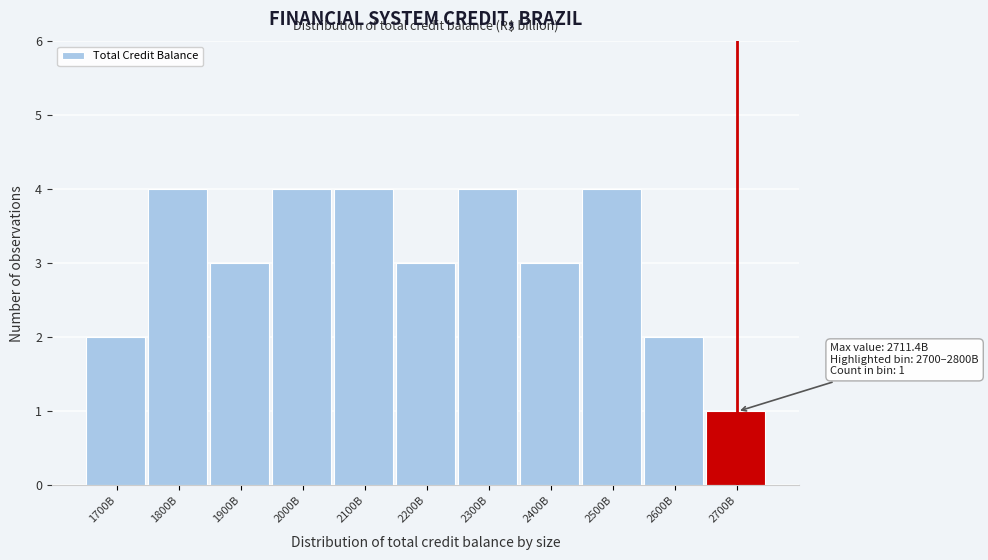

Reading right to left, list all the values displayed in this chart.

2700B=1	2600B=2	2500B=4	2400B=3	2300B=4	2200B=3	2100B=4	2000B=4	1900B=3	1800B=4	1700B=2